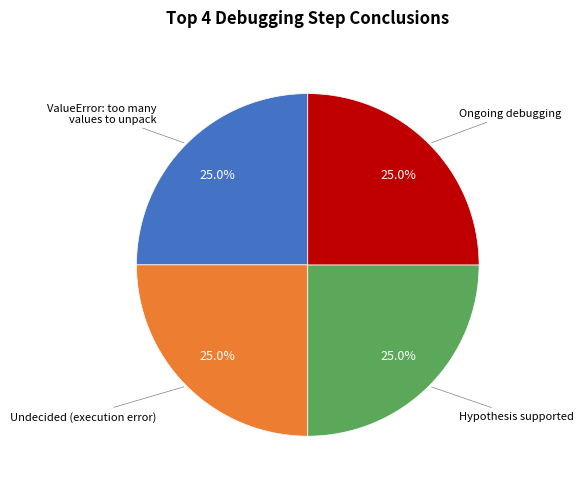

Is there a majority slice in this chart?

No